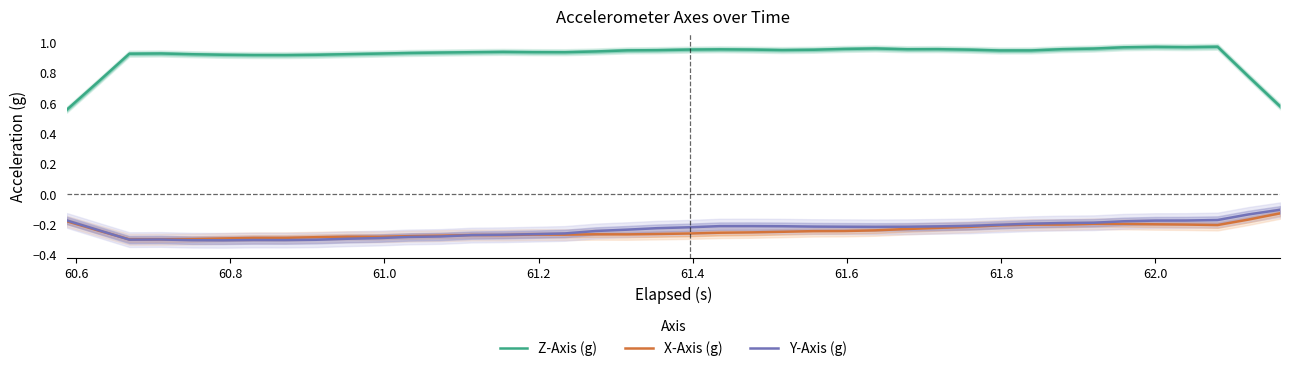

Does the chart have visible grid lines?

No